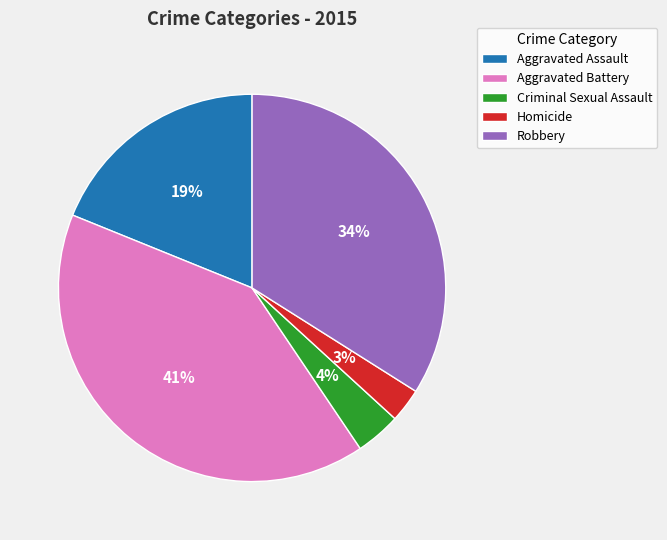

Is it true that Homicide is 3% of the pie?

True